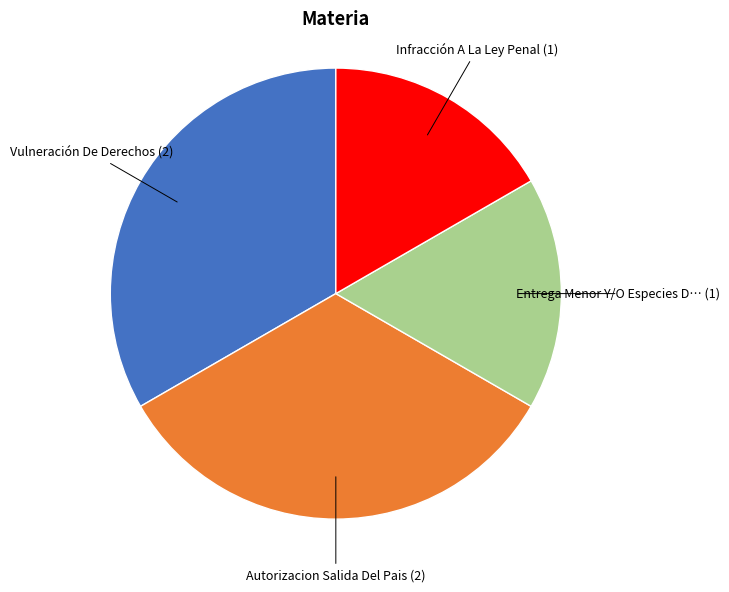

Does any single category account for the majority?

No